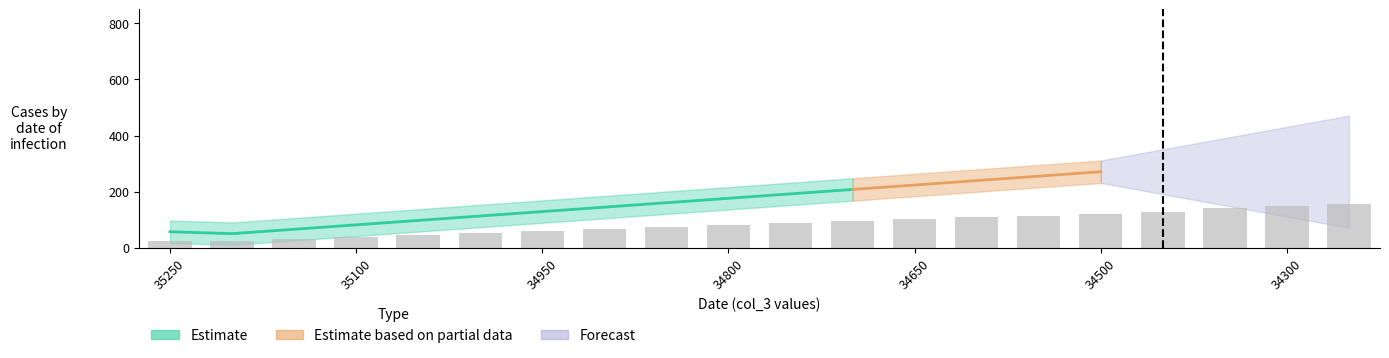

Reading left to right, what are all the values shown in this chart?

25.6	22.5	29.5	36.6	43.7	50.8	57.9	65.0	72.1	79.2	86.4	93.5	100.6	107.7	114.8	121.9	129.0	143.3	150.4	157.5